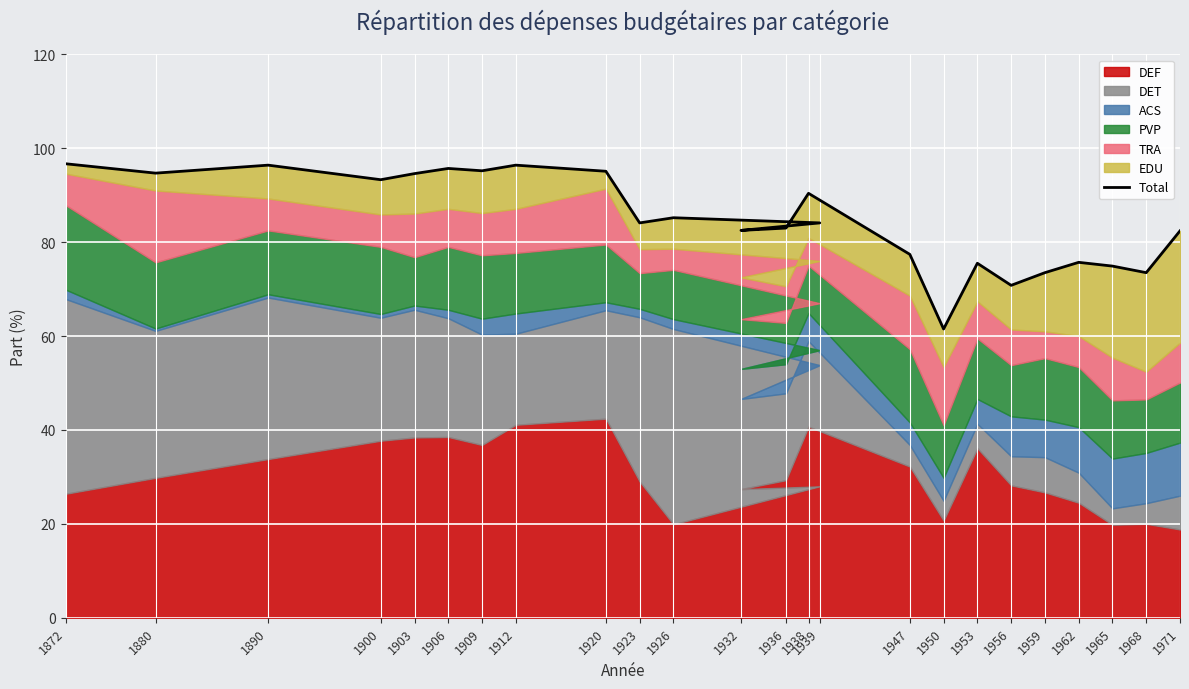

At which label does the data first exceed 84?

1872